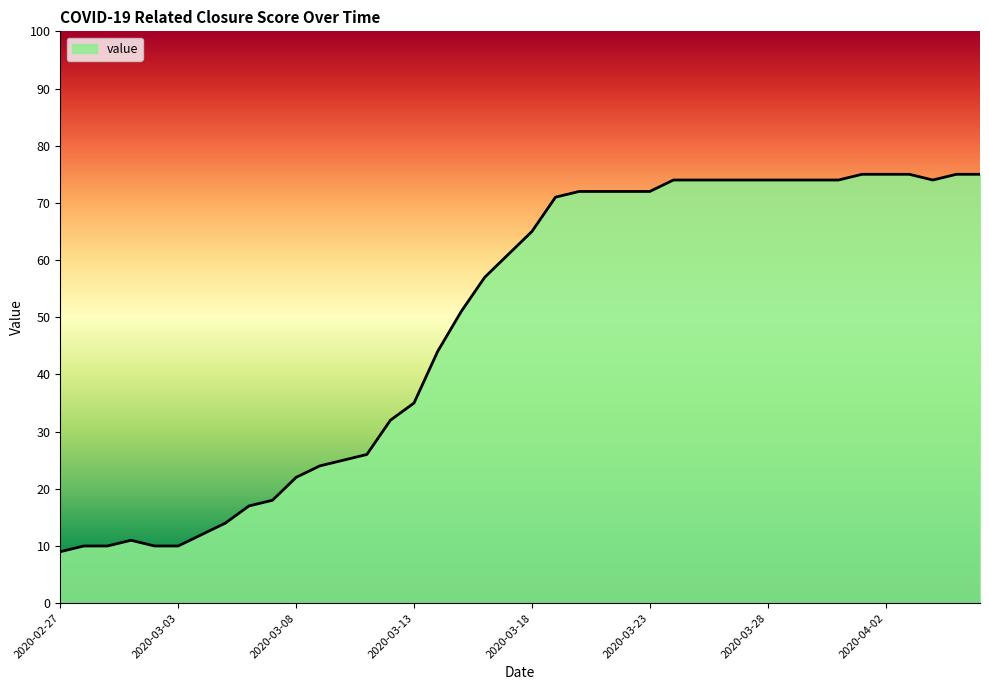

What is the difference between the maximum and minimum values?

66